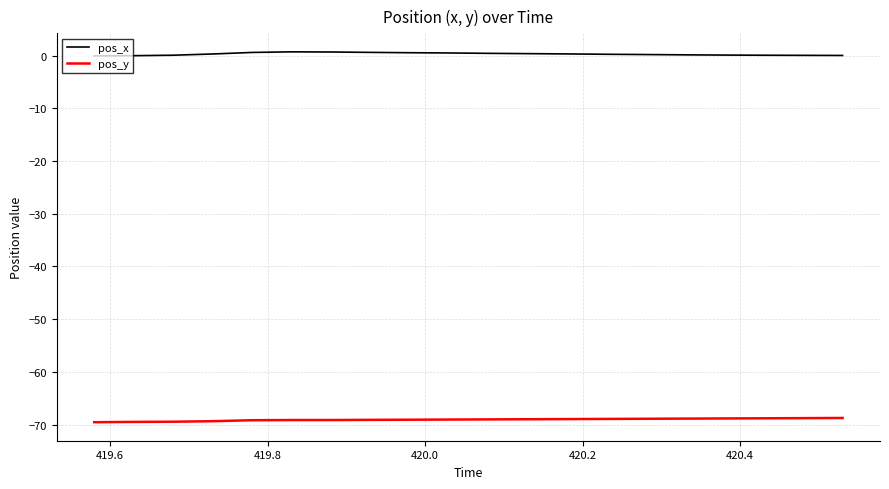

What is the difference between the maximum and minimum values in the pos_x series?

0.8